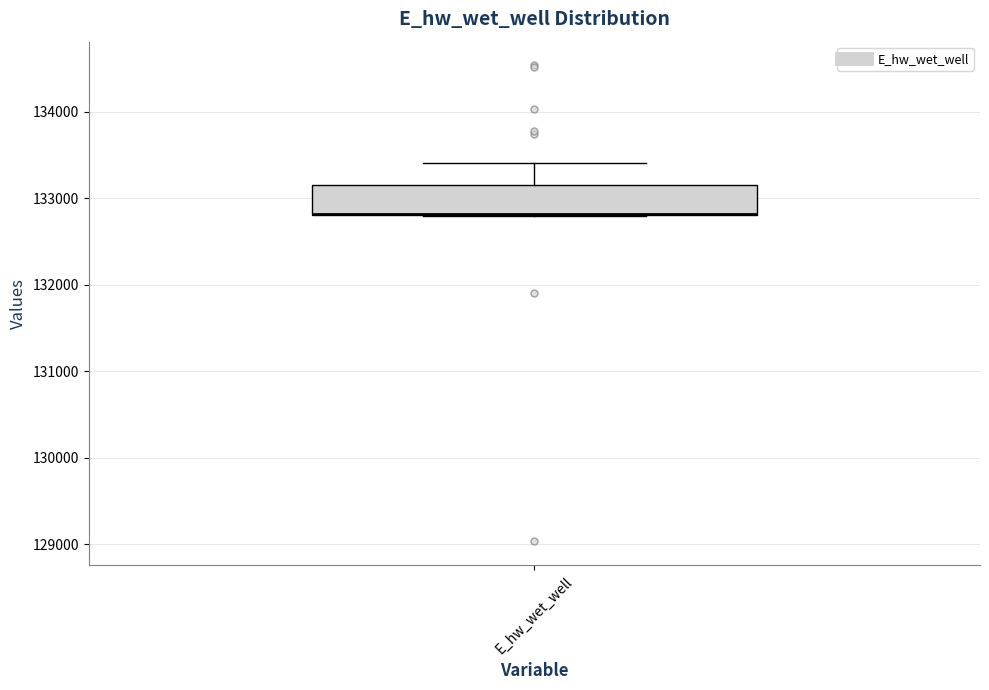

Where is the upper edge of the box for E_hw_wet_well on the y-axis? The values are not printed on the chart, so give them approximately, as read against the axis.

133200